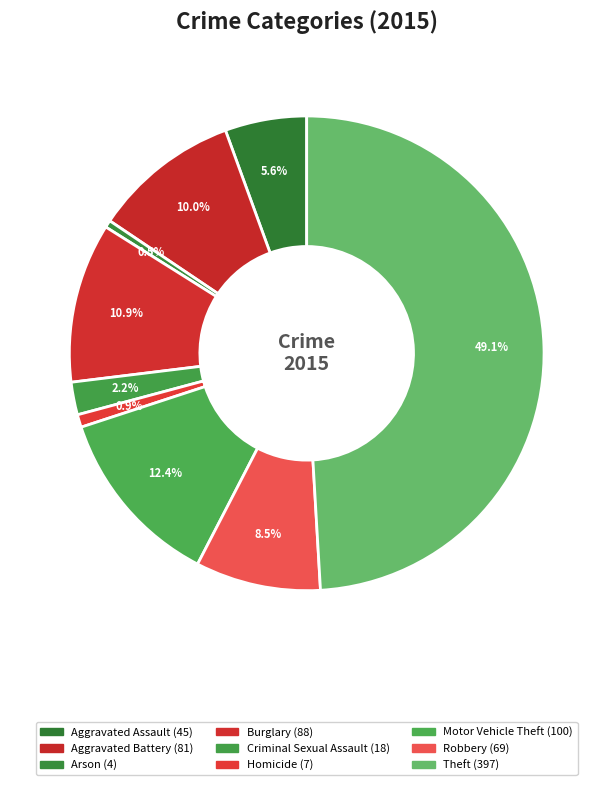

Which category has the biggest portion of the pie?

Theft